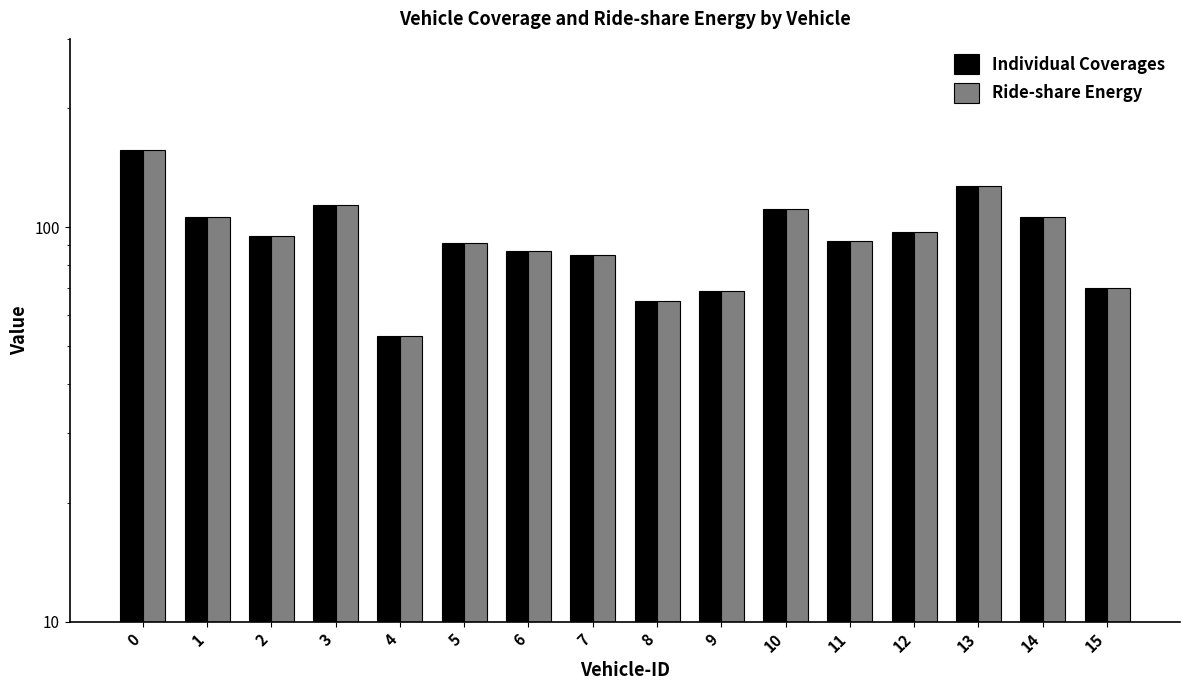

Which series changed the most between 7 and 11?

Individual Coverages